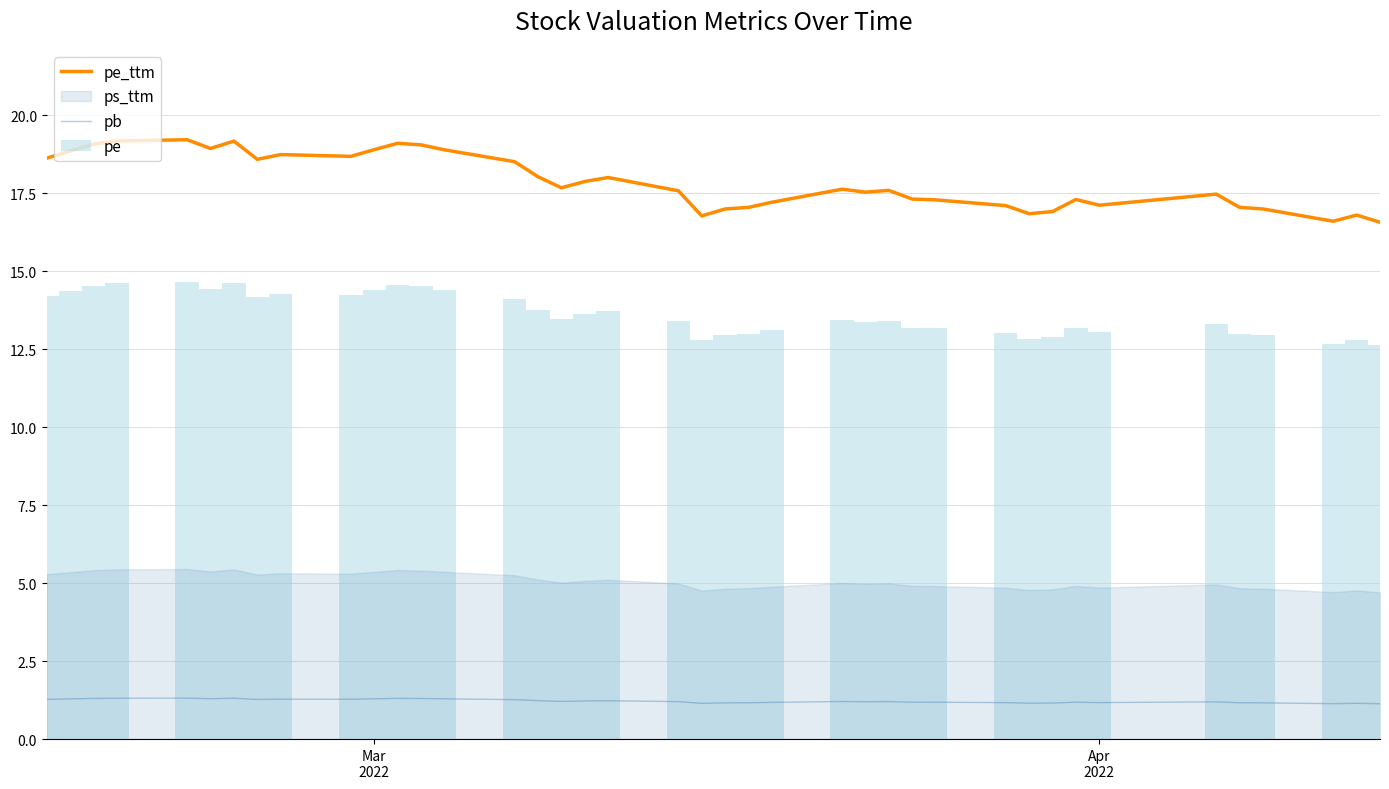

How many categories are shown in the chart?

40